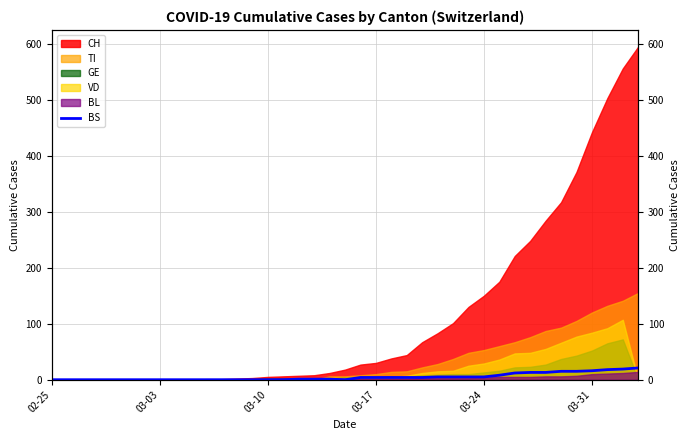

True or false: the data has more than 0 interior local peaks.

False